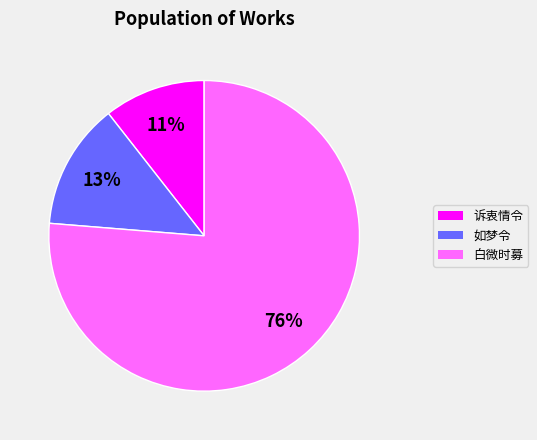

To the nearest percent, what is the combined percentage of 白微时募 and 如梦令?

89%